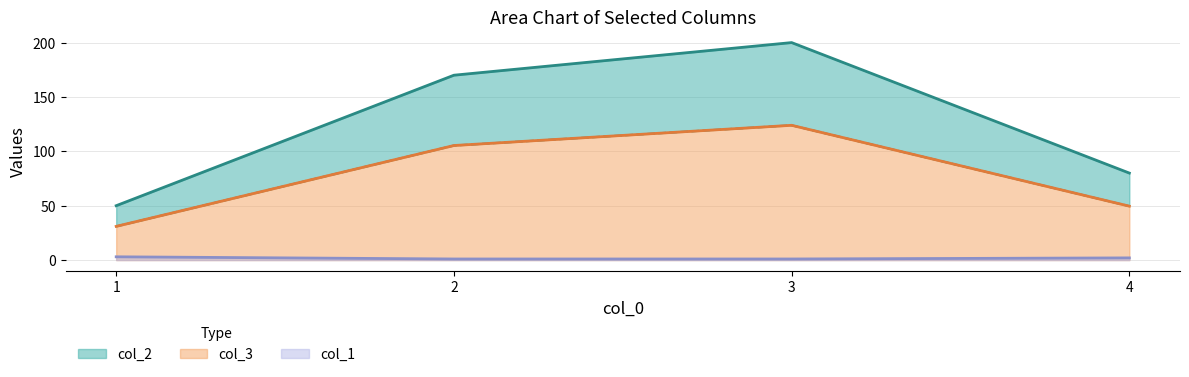

Is it true that col_2 equals 50.0 at 1?

True